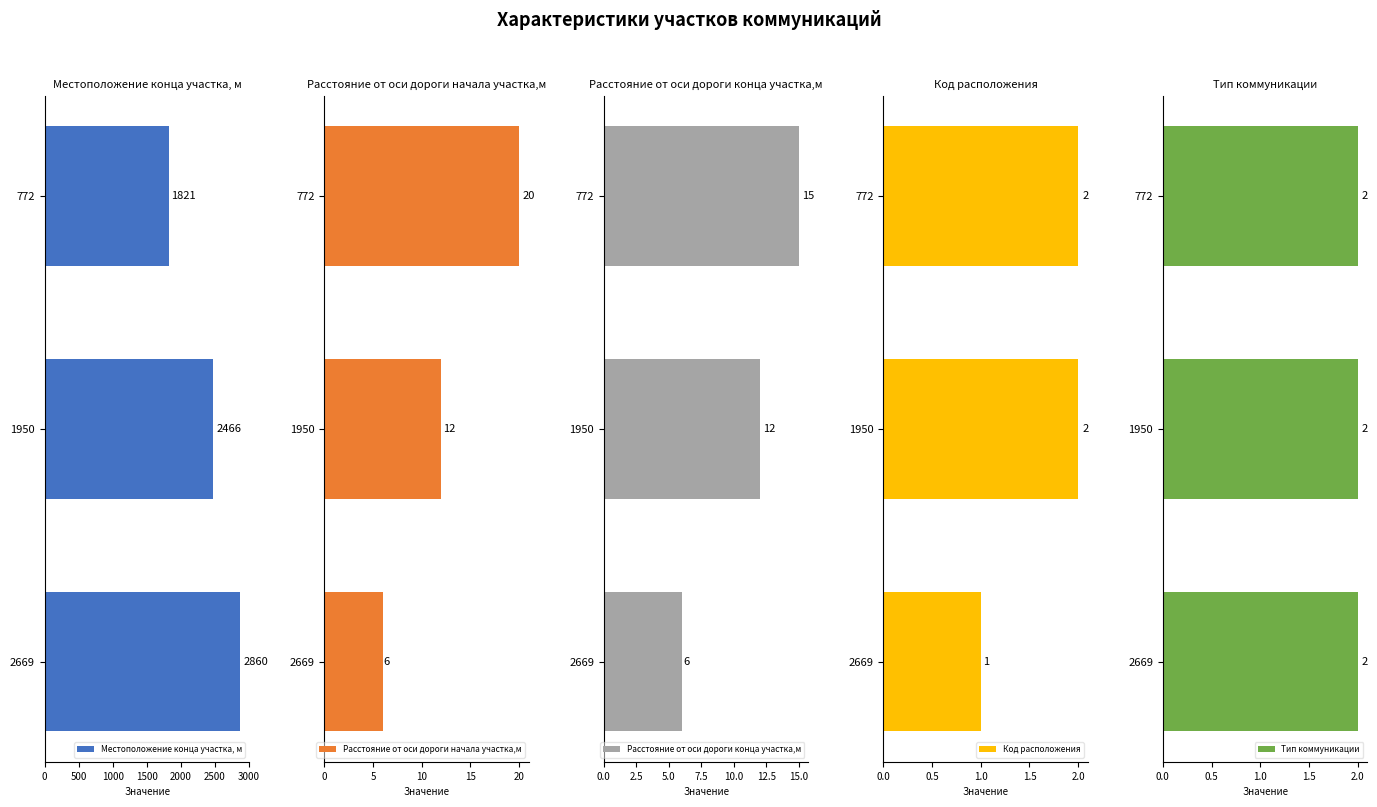

How many bars are there in total?

15